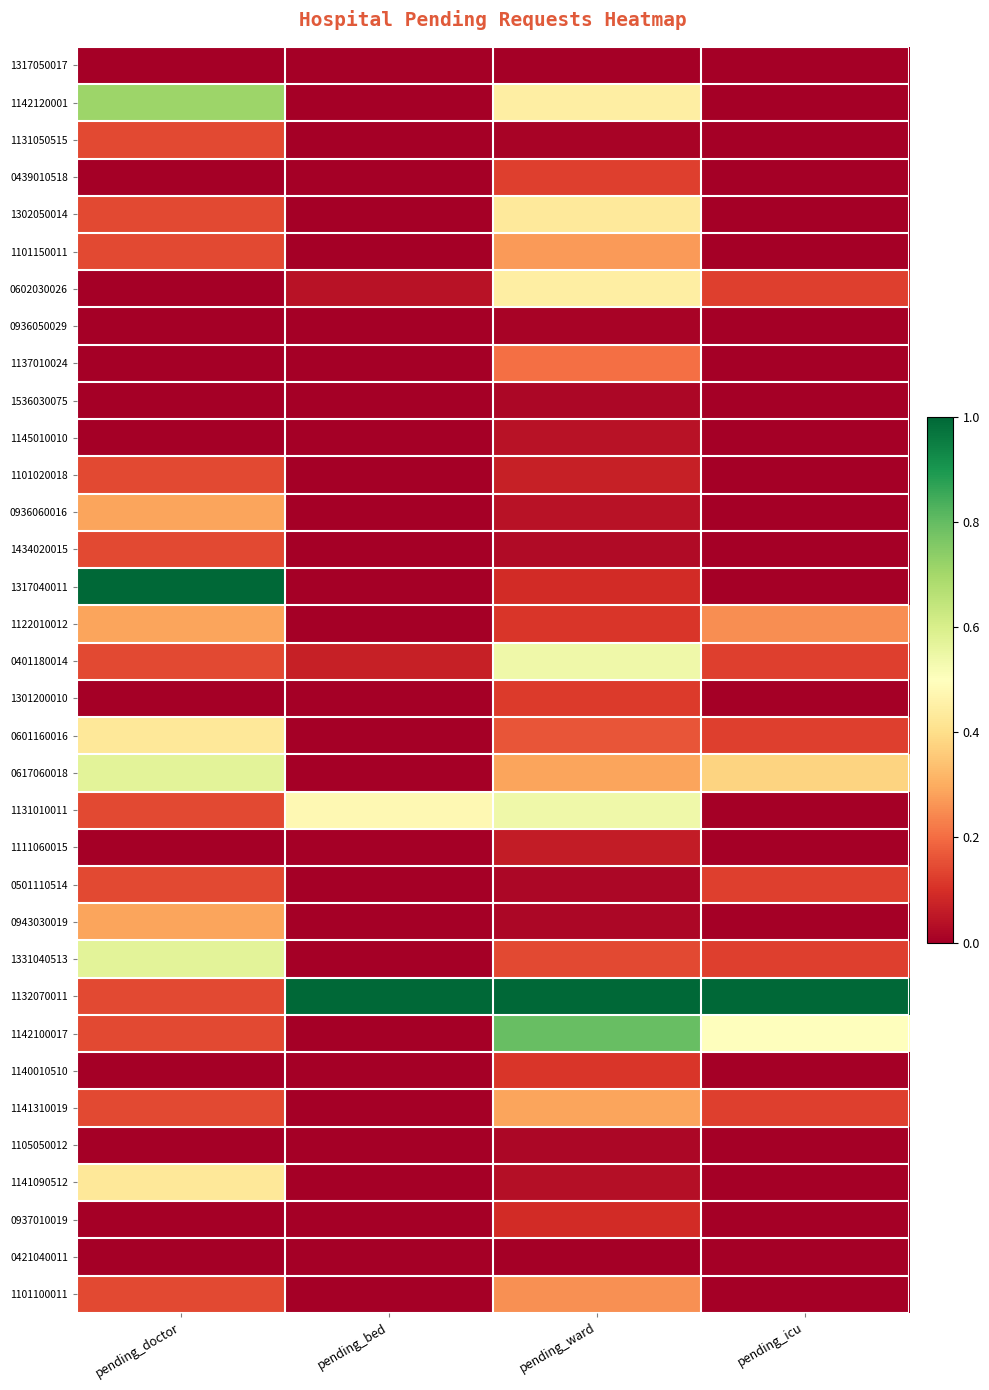

At how many categories does at least one series exceed 0?

4